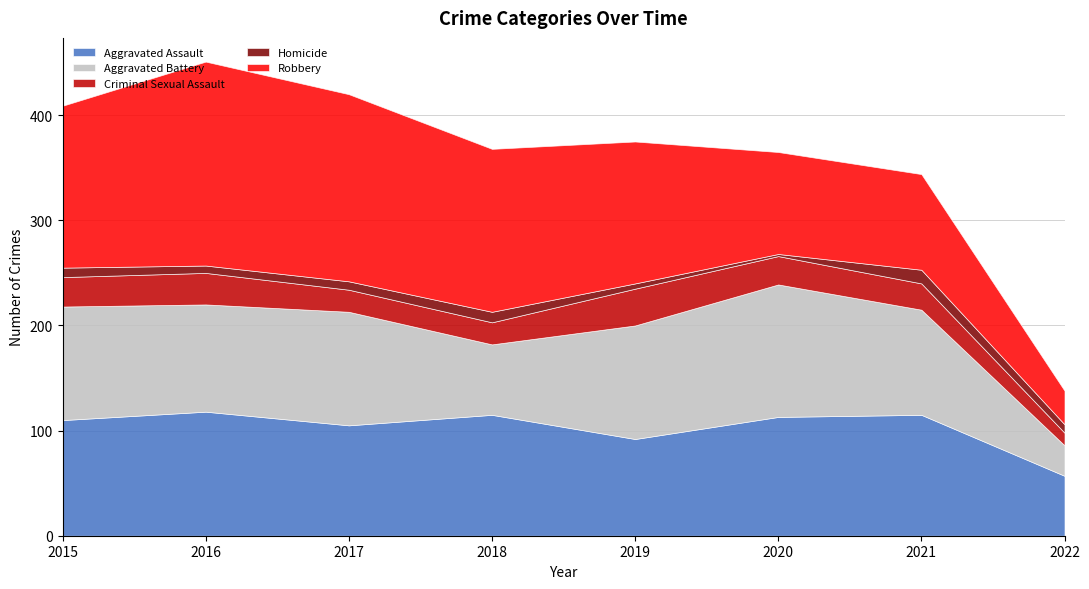

Reading left to right, list all the values displayed in this chart.

Aggravated Assault: 2015=110	2016=118	2017=105	2018=115	2019=92	2020=113	2021=115	2022=57
Aggravated Battery: 2015=108	2016=102	2017=108	2018=67	2019=108	2020=126	2021=100	2022=29
Criminal Sexual Assault: 2015=28	2016=30	2017=21	2018=21	2019=35	2020=27	2021=25	2022=12
Homicide: 2015=9	2016=7	2017=8	2018=10	2019=5	2020=2	2021=13	2022=8
Robbery: 2015=154	2016=194	2017=178	2018=155	2019=135	2020=97	2021=91	2022=32